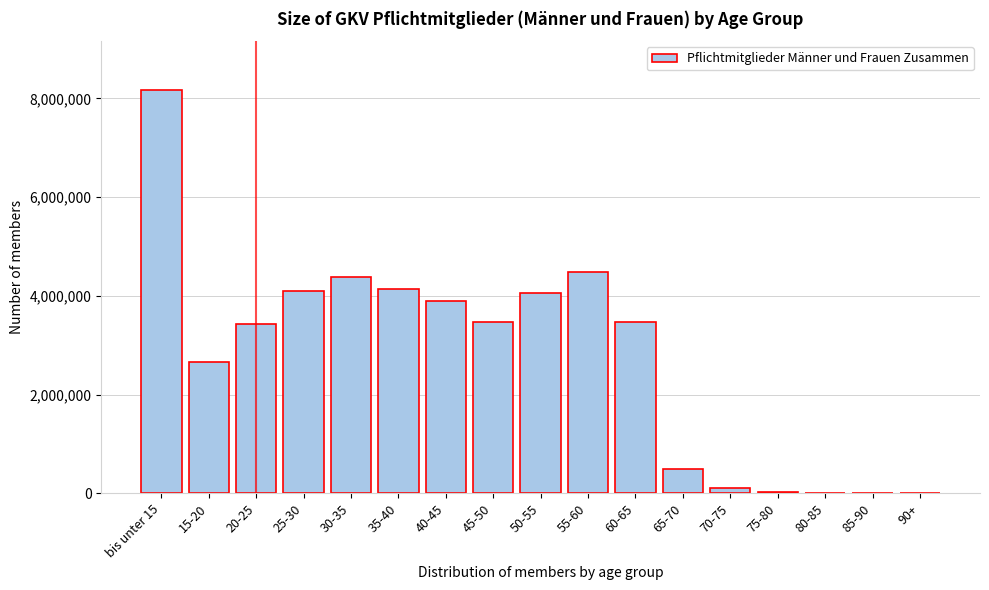

What is the sum of all values?

46928668